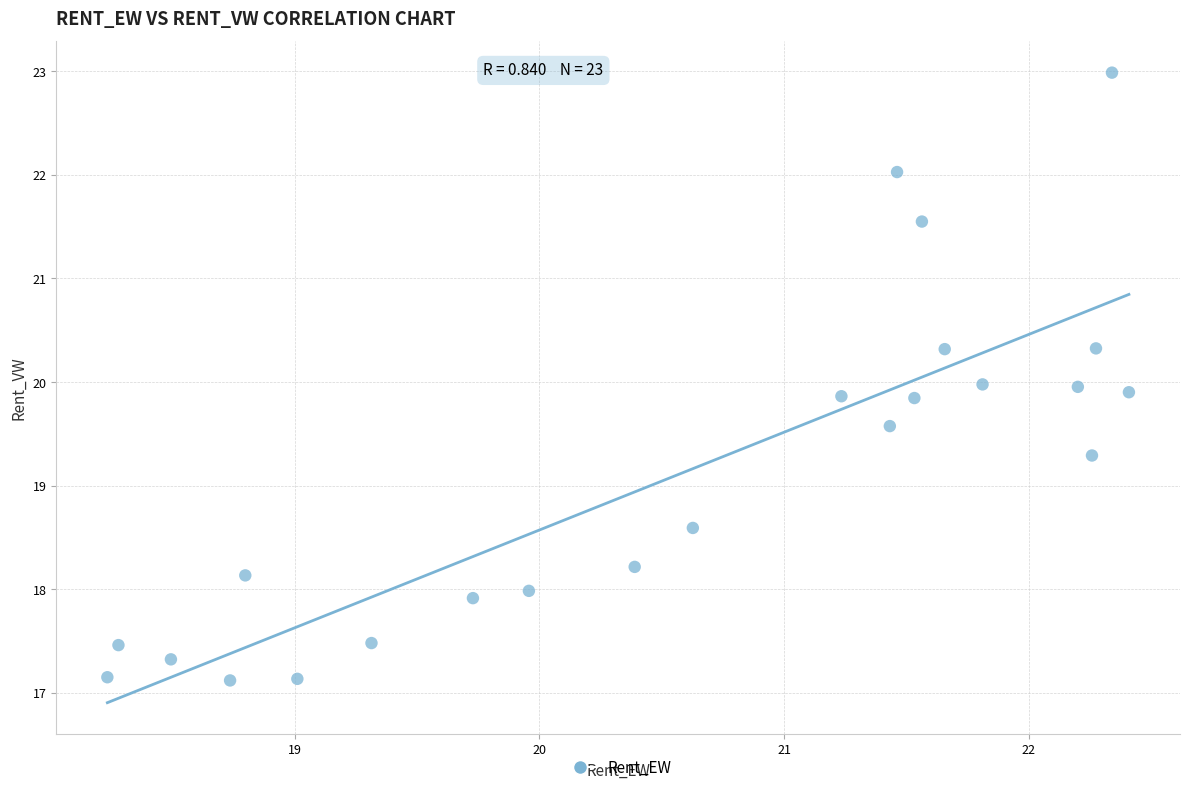

What is the range of Y values (max minus min)?

5.9